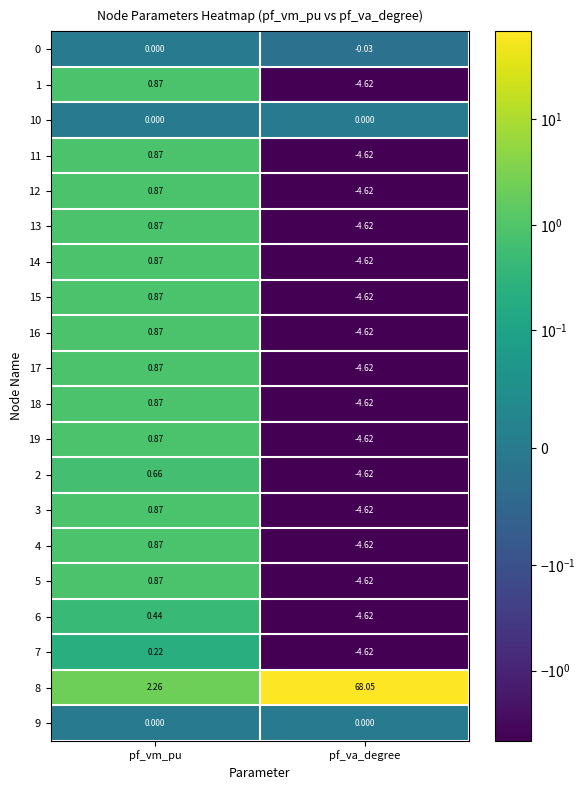

How many negative values does the 4 series have?

1